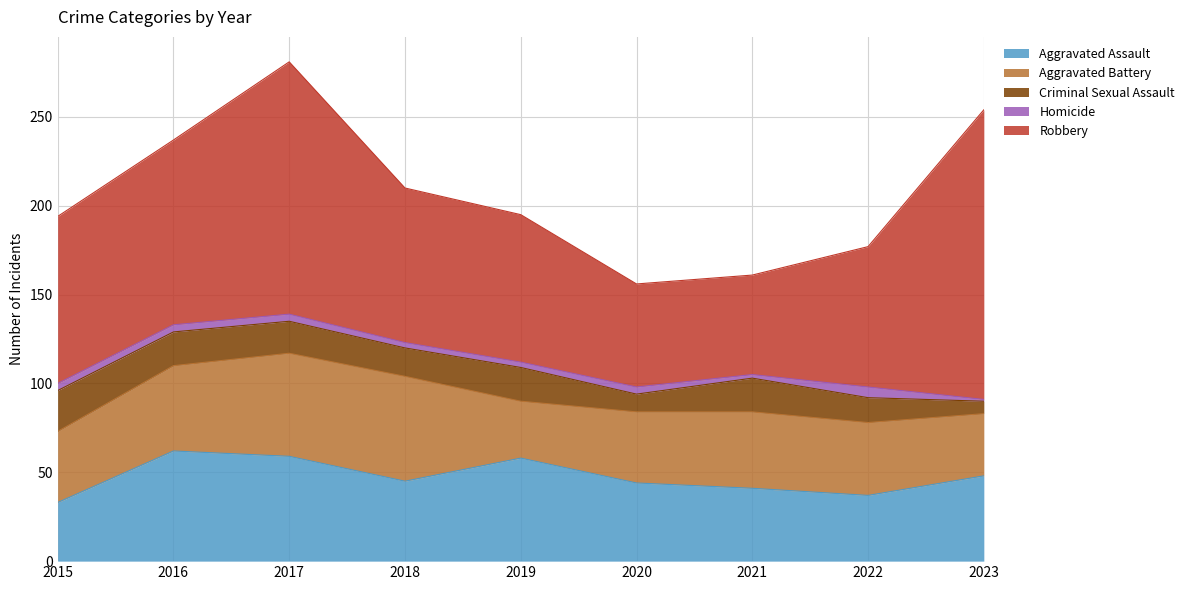

Where does the Homicide series first go above 4?

2022